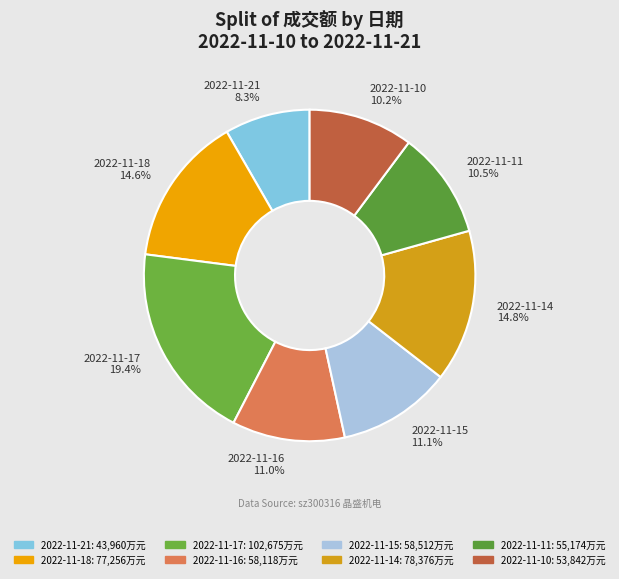

How much of the chart is everything except 2022-11-15?

88.9%